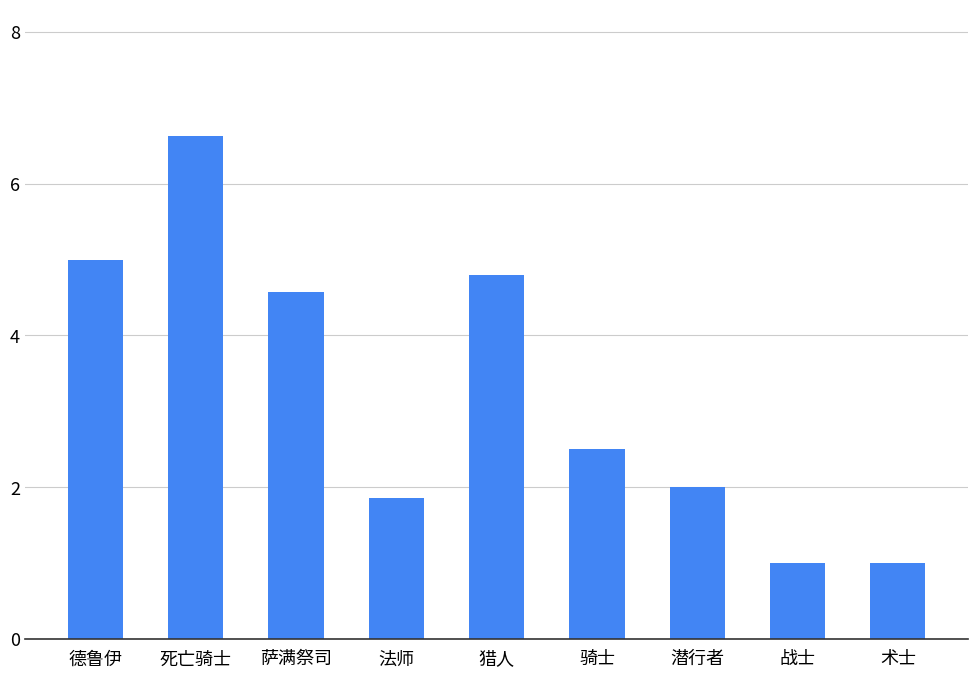

What is the label of the 9th bar from the left?

术士